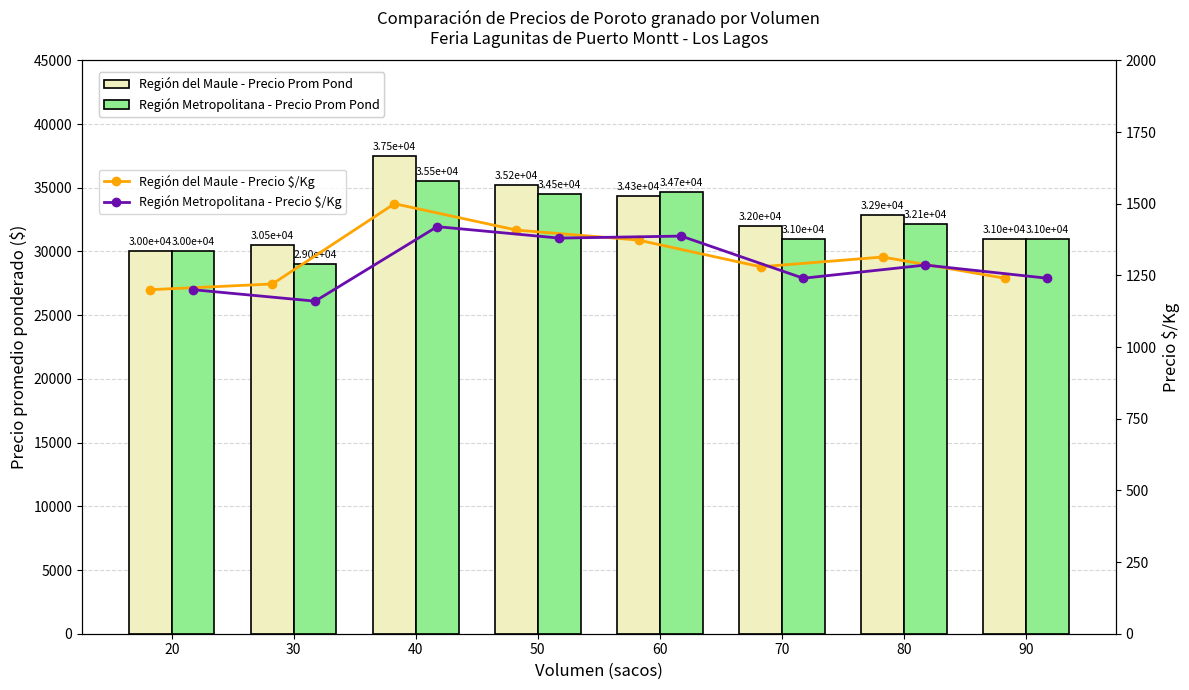

Rank the series at 60 from highest to lowest value.

Región Metropolitana - Precio Prom Pond, Región del Maule - Precio Prom Pond, Región Metropolitana - Precio $/Kg, Región del Maule - Precio $/Kg